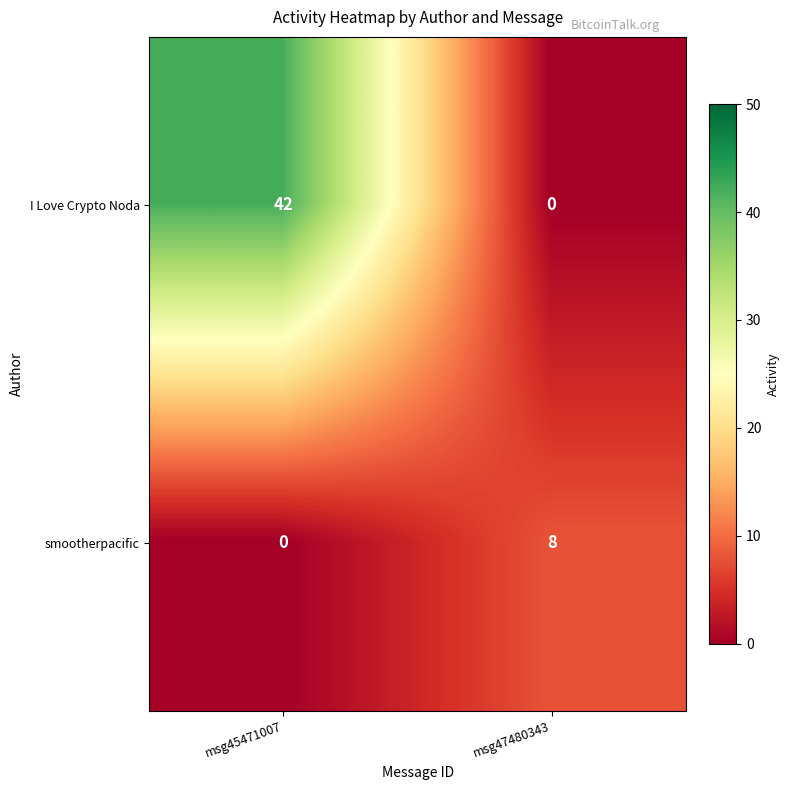

How many positive values does the I Love Crypto Noda series have?

1